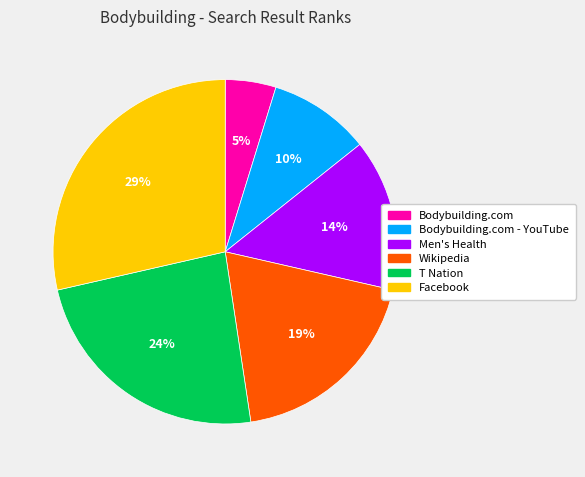

Is there any slice that represents more than half of the pie?

No